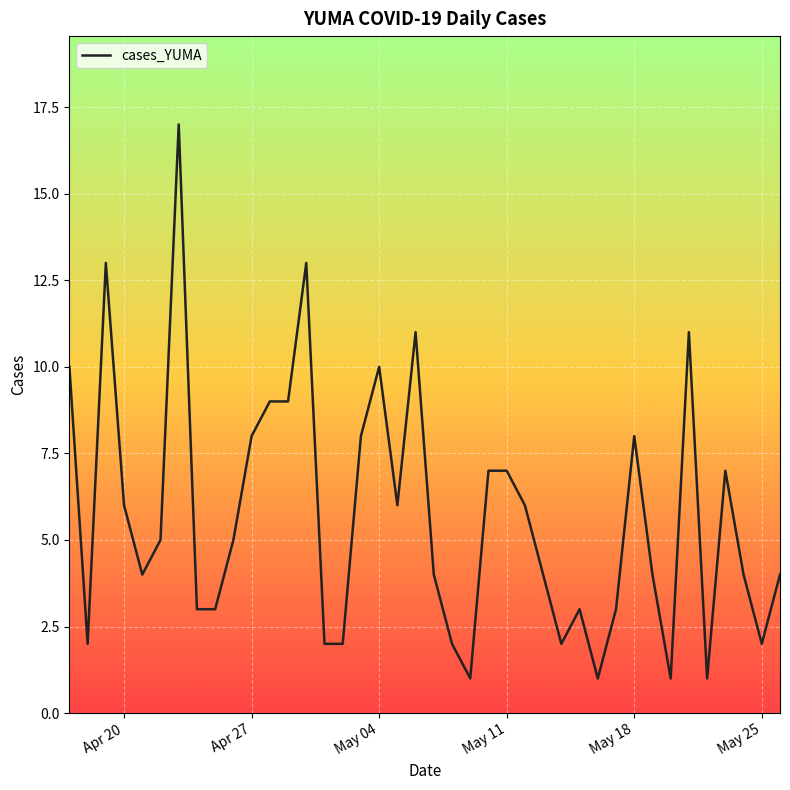

What is the maximum value shown in the chart?

17